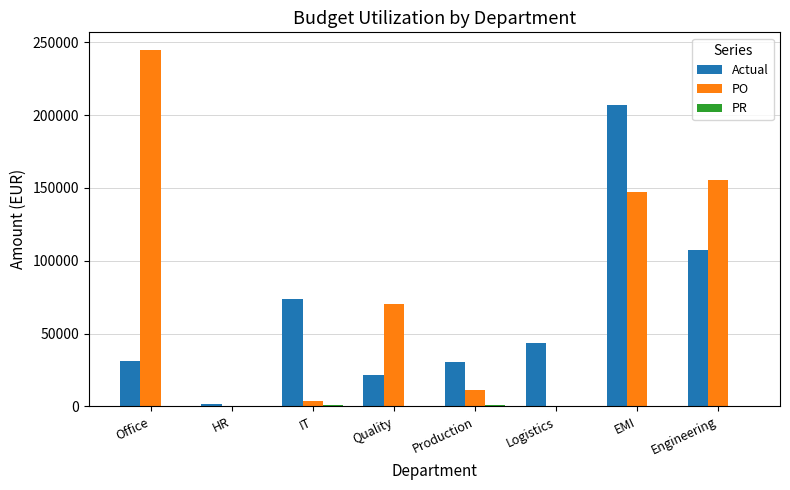

The value of Actual at Quality is 8236.3. True or false?

False